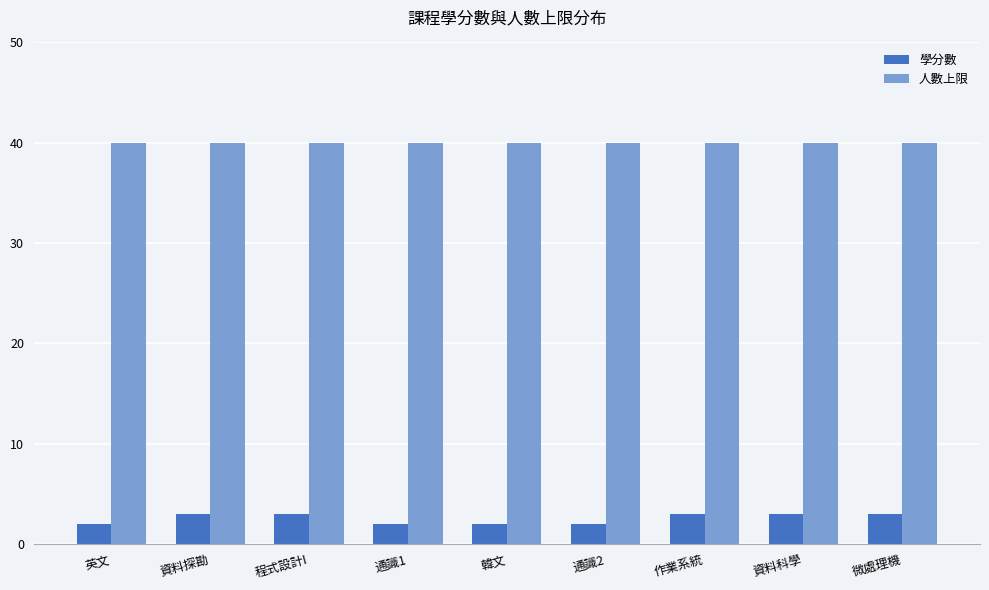

Is it true that 人數上限 equals 40 at 英文?

True